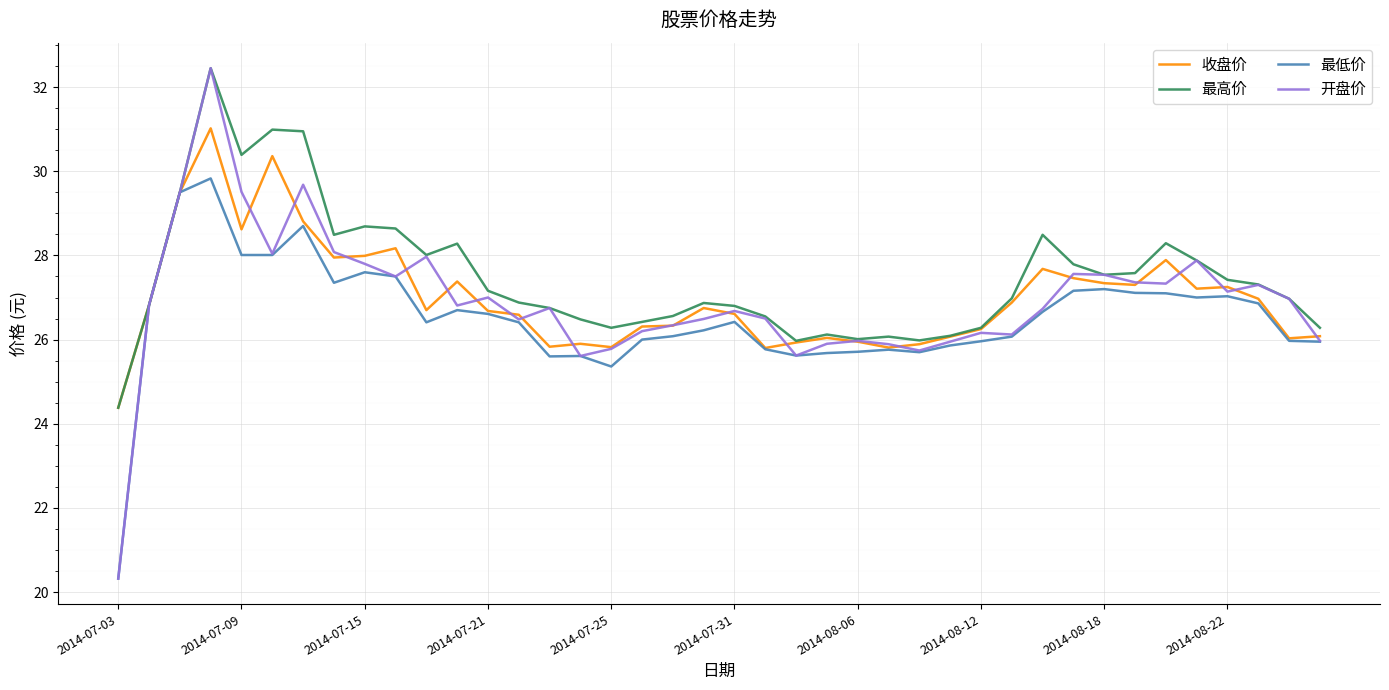

Which series has the widest spread of values?

开盘价